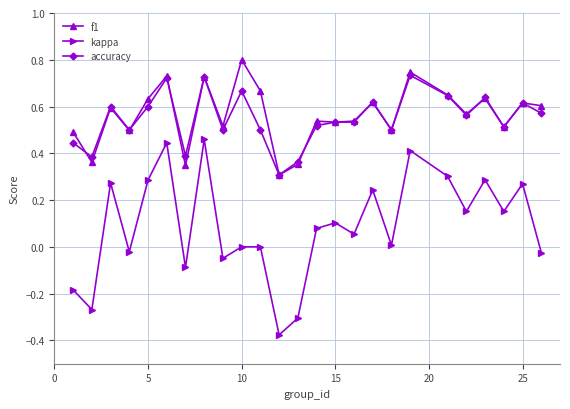

What is the greatest value displayed?

0.8